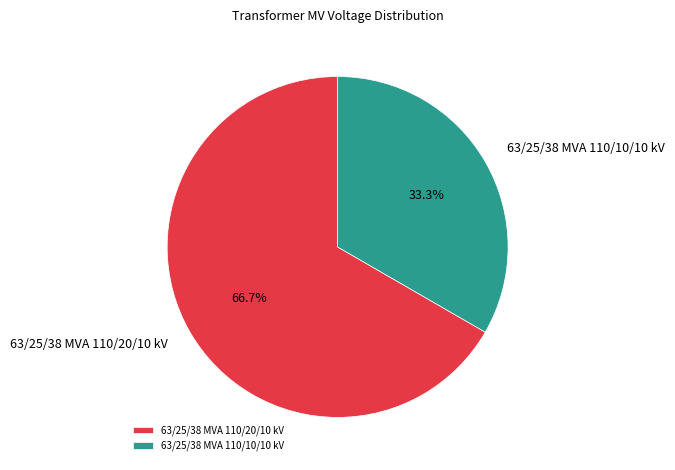

To the nearest percent, what percentage of the pie is 63/25/38 MVA 110/10/10 kV?

33%